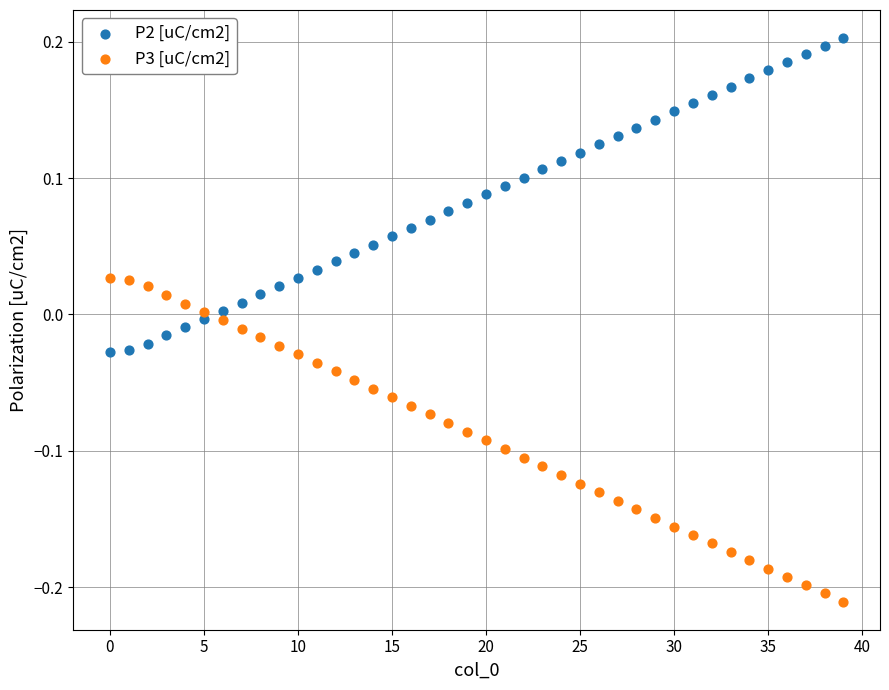

Which series reaches the minimum Y coordinate?

P3 [uC/cm2]